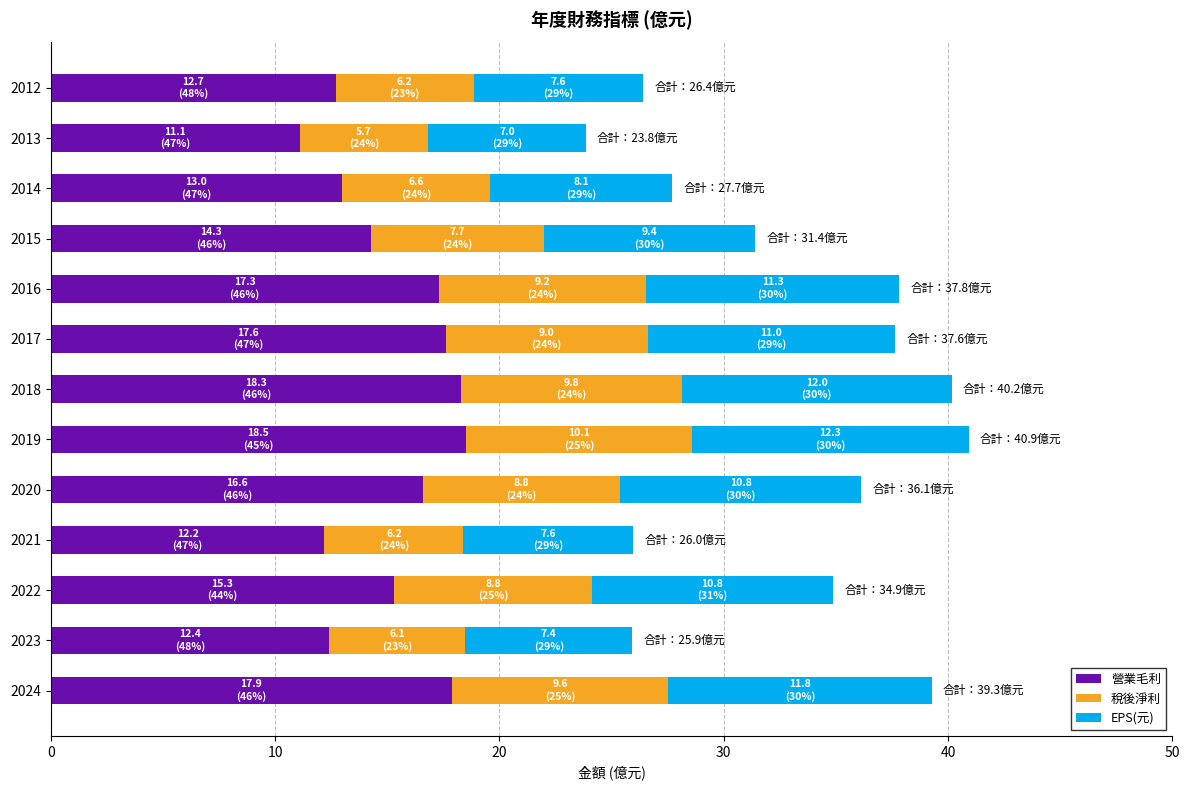

Which category has the lowest value in the 營業毛利 series?

2013